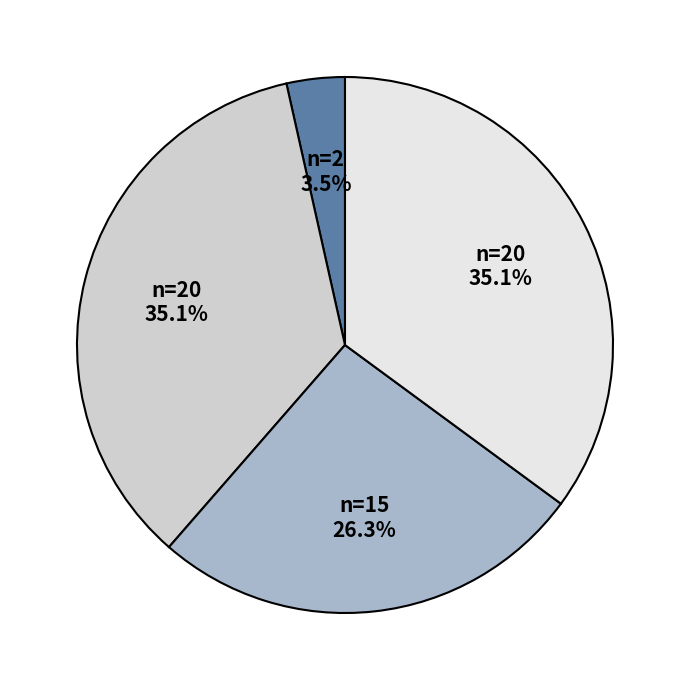

Is there any slice that represents more than half of the pie?

No